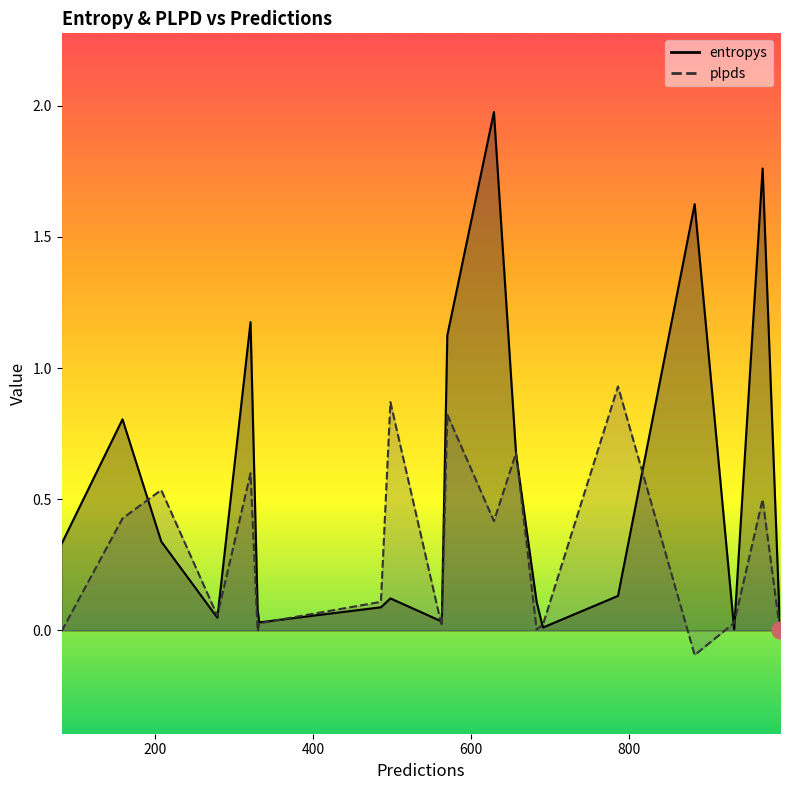

Between 933 and 332, which is larger?

332